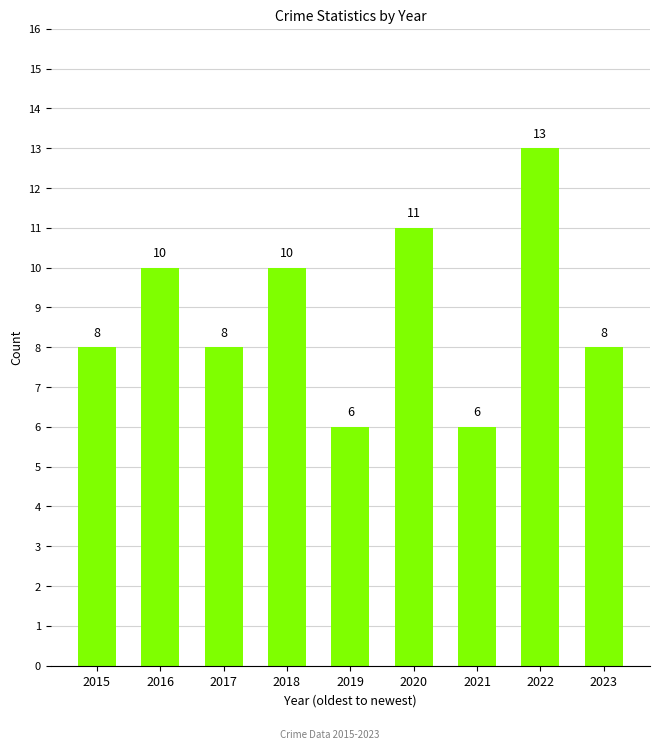

Count the values in the range 8 to 10.

5